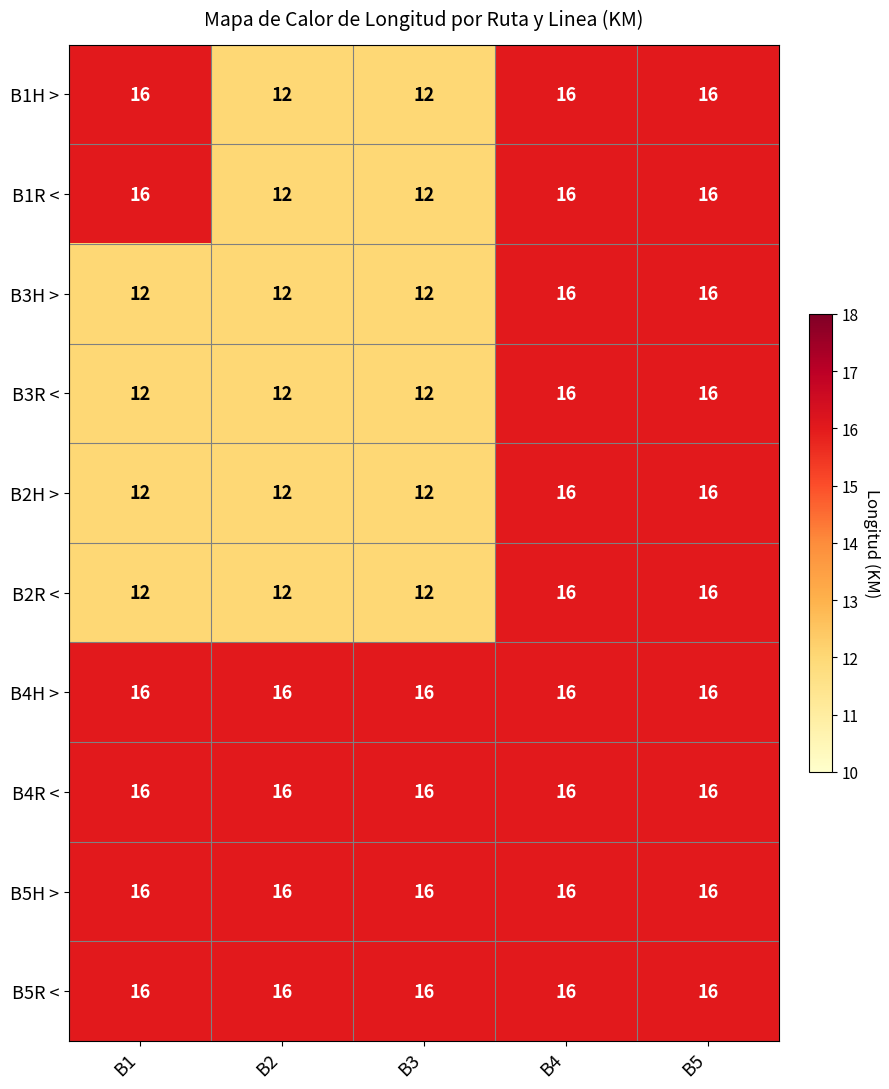

What is the approximate value of B4R < at B3?

16